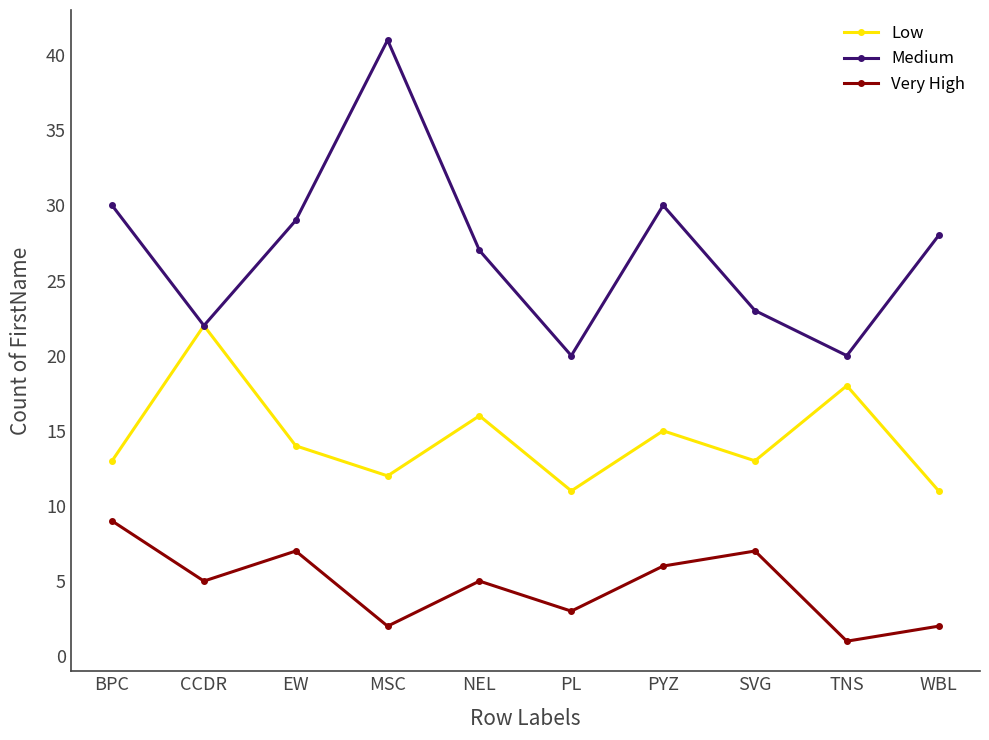

The value of Medium at MSC is 11. True or false?

False